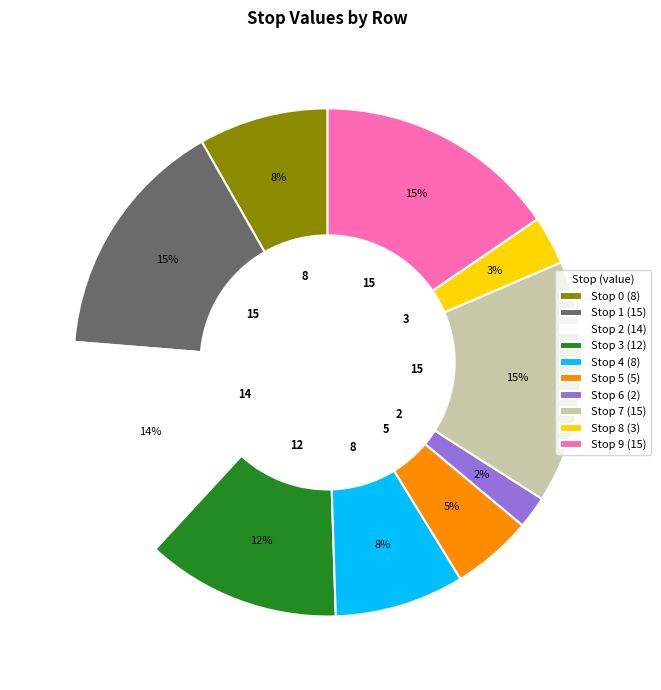

What is the ratio of the value at Stop 4 to the value at Stop 1?

0.5